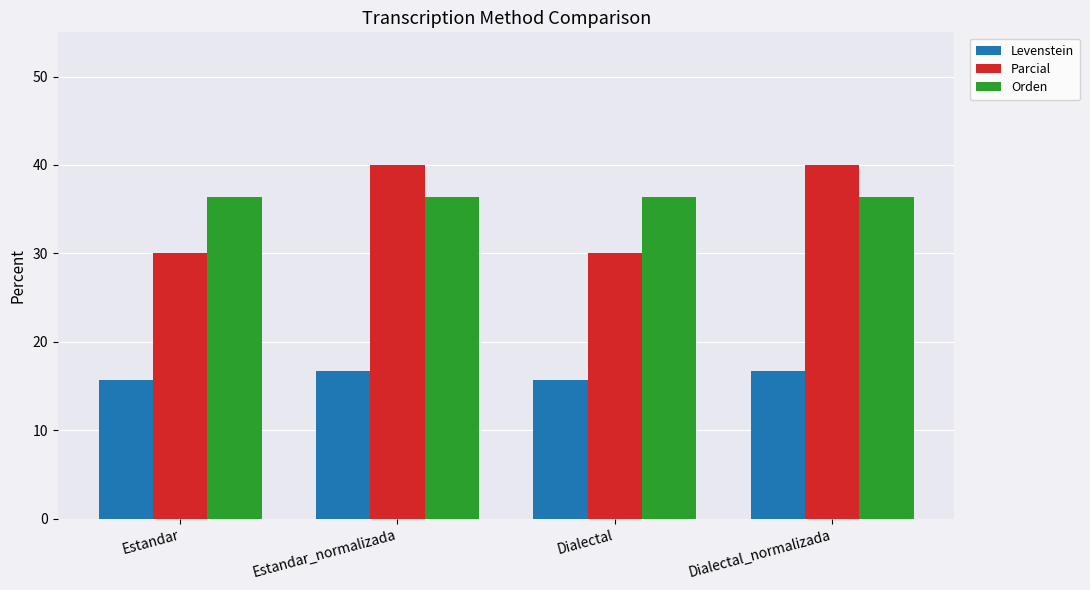

Are the bars grouped side by side (vs. stacked)?

Yes